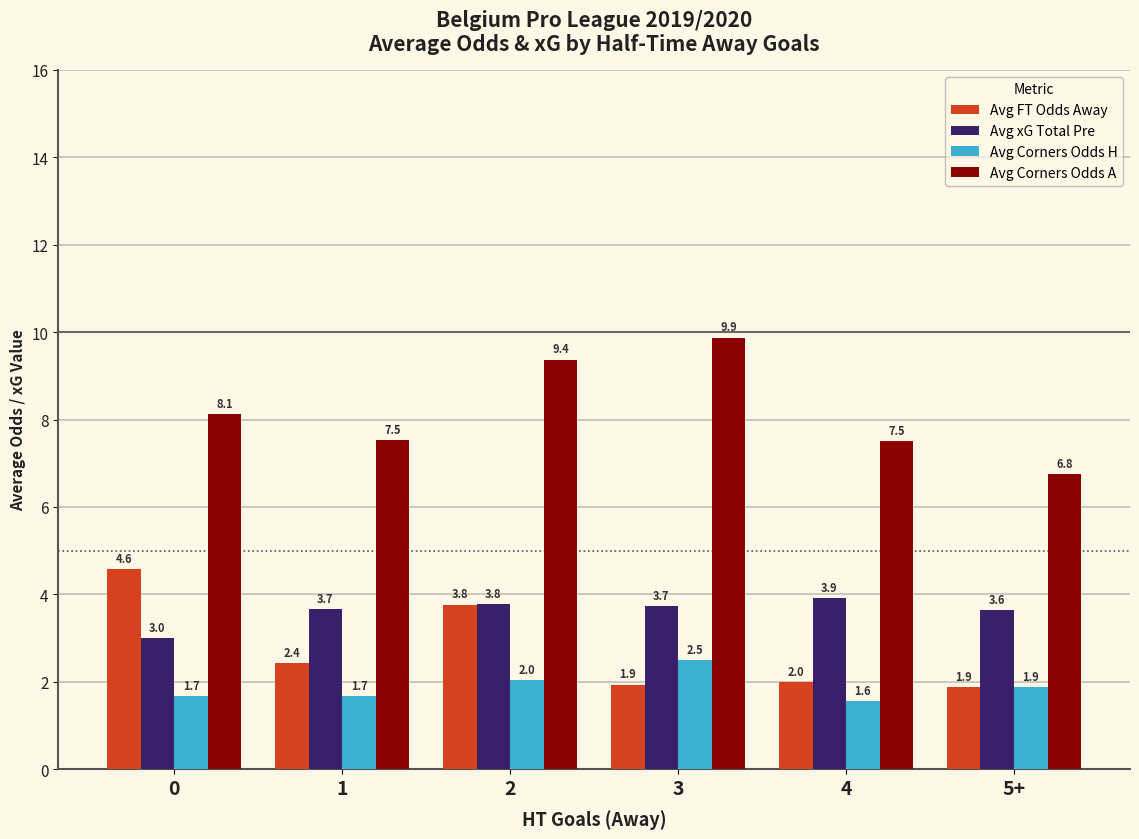

At how many categories does at least one series exceed 1?

6